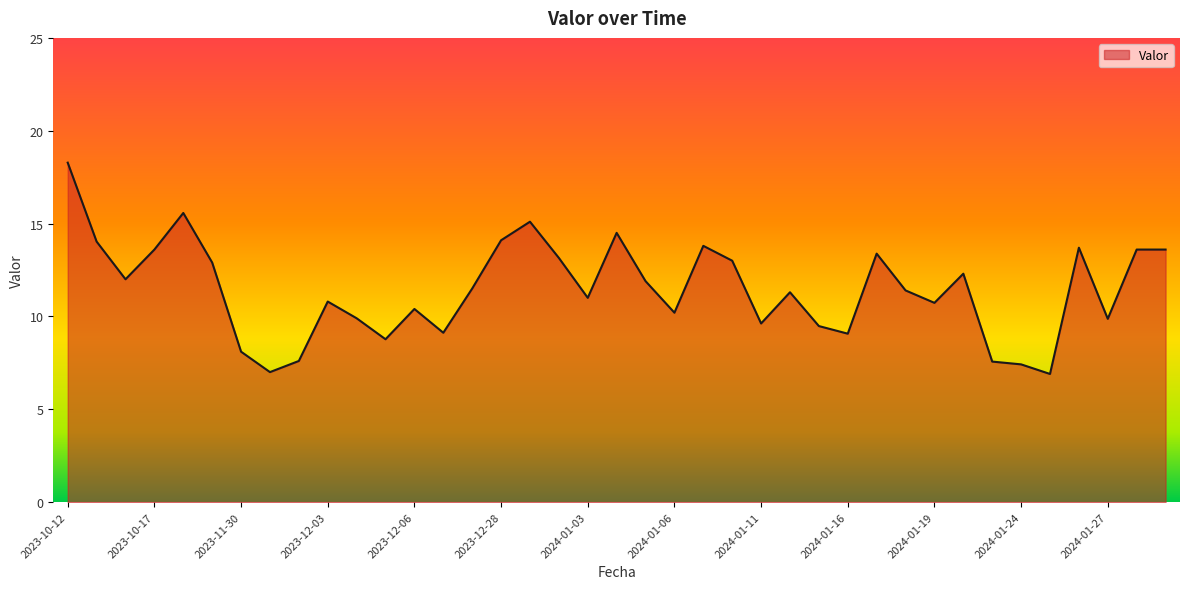

What is the maximum value shown in the chart?

18.3